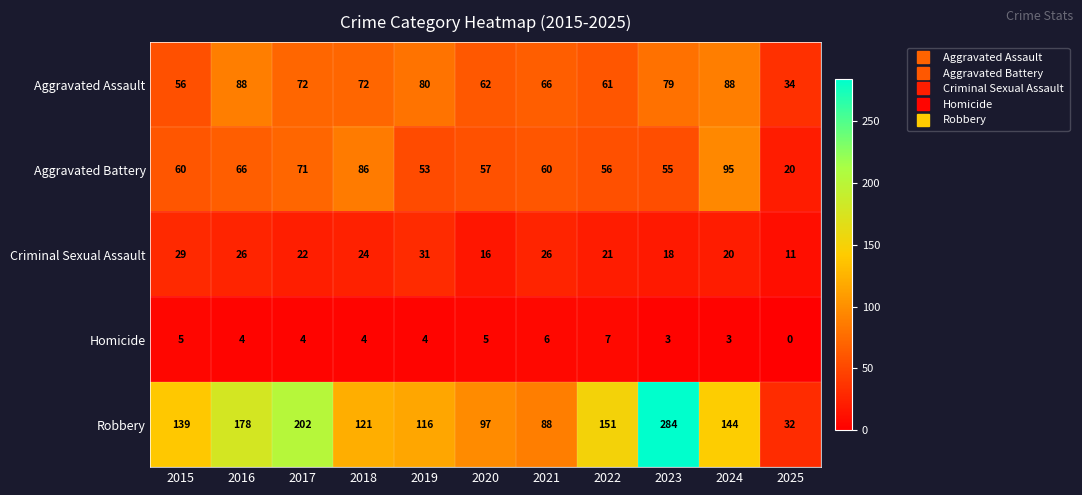

Rank the series at 2022 from lowest to highest value.

Homicide, Criminal Sexual Assault, Aggravated Battery, Aggravated Assault, Robbery